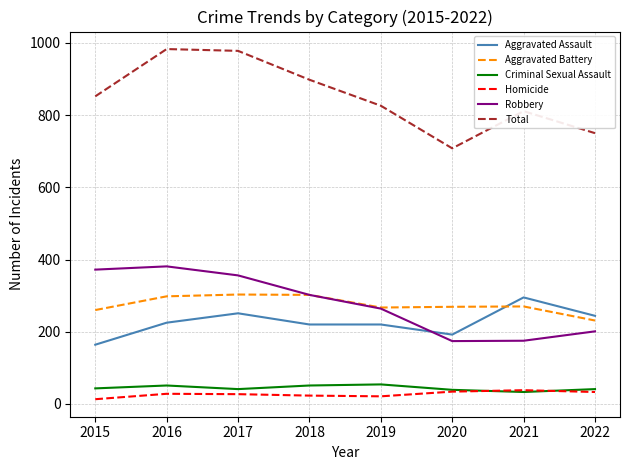

Is this an area chart (filled region under the line)?

No